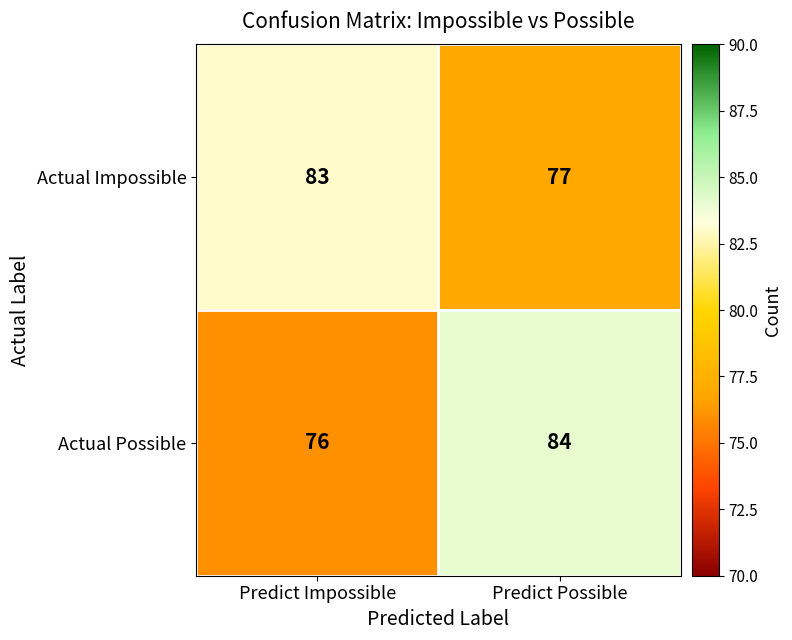

True or false: Actual Possible has a value of 28 at Predict Impossible.

False